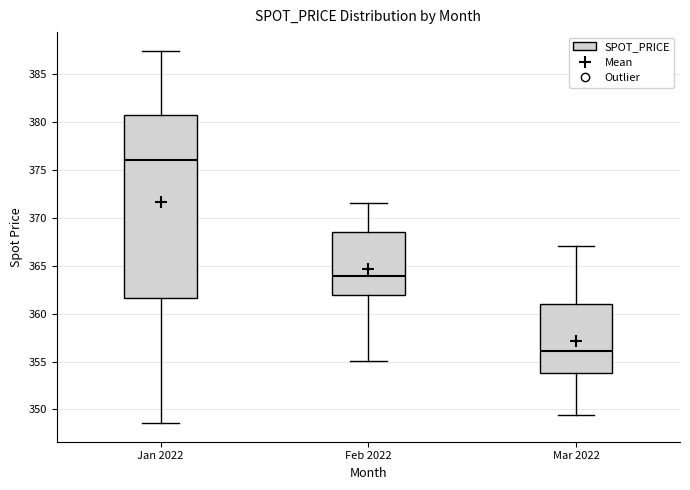

Which box is the tallest, from its lower edge to its upper edge?

Jan 2022